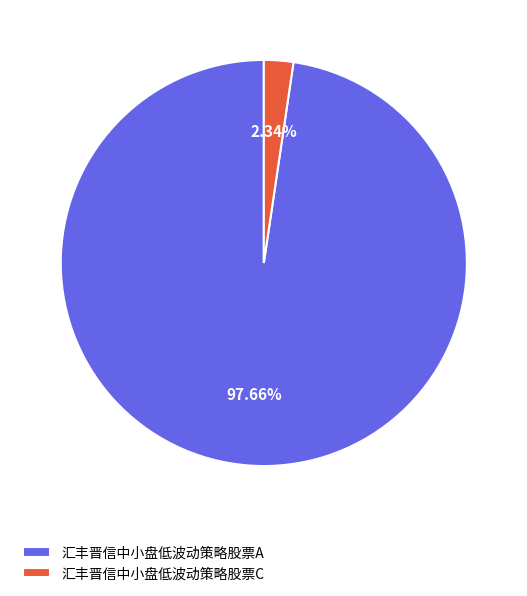

Do 汇丰晋信中小盘低波动策略股票C and 汇丰晋信中小盘低波动策略股票A together represent more than half of the pie?

Yes